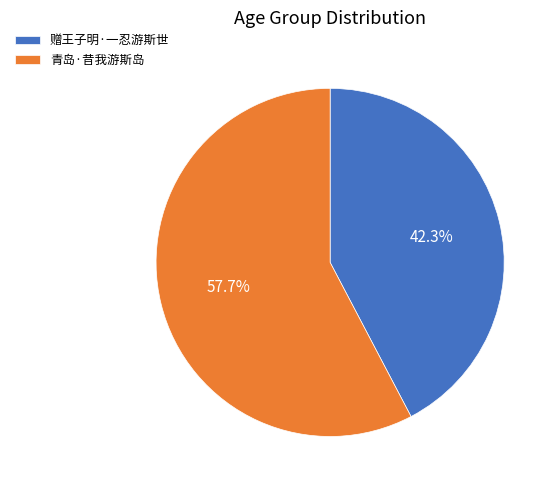

Approximately how many times larger is the value at 青岛·昔我游斯岛 compared to 赠王子明·一忍游斯世?

1.4